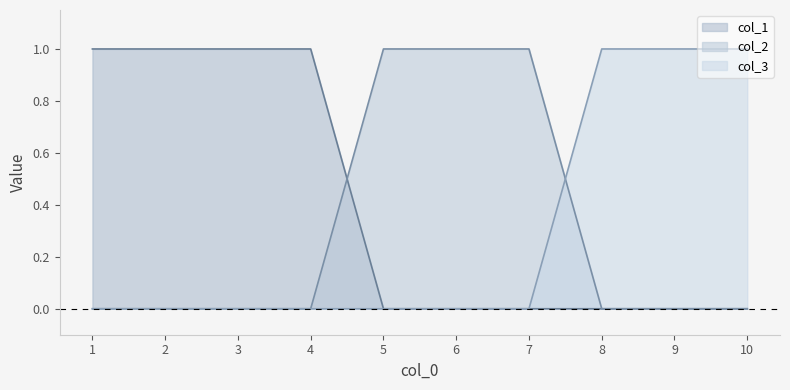

How many col_1 values are between 0 and 1?

10